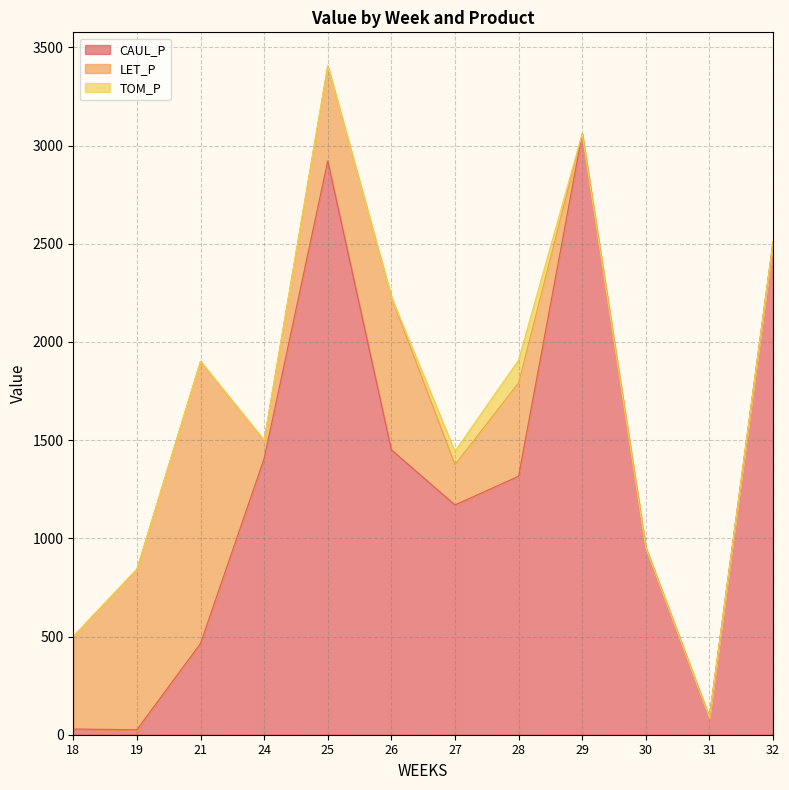

True or false: LET_P and CAUL_P cross at least once.

True